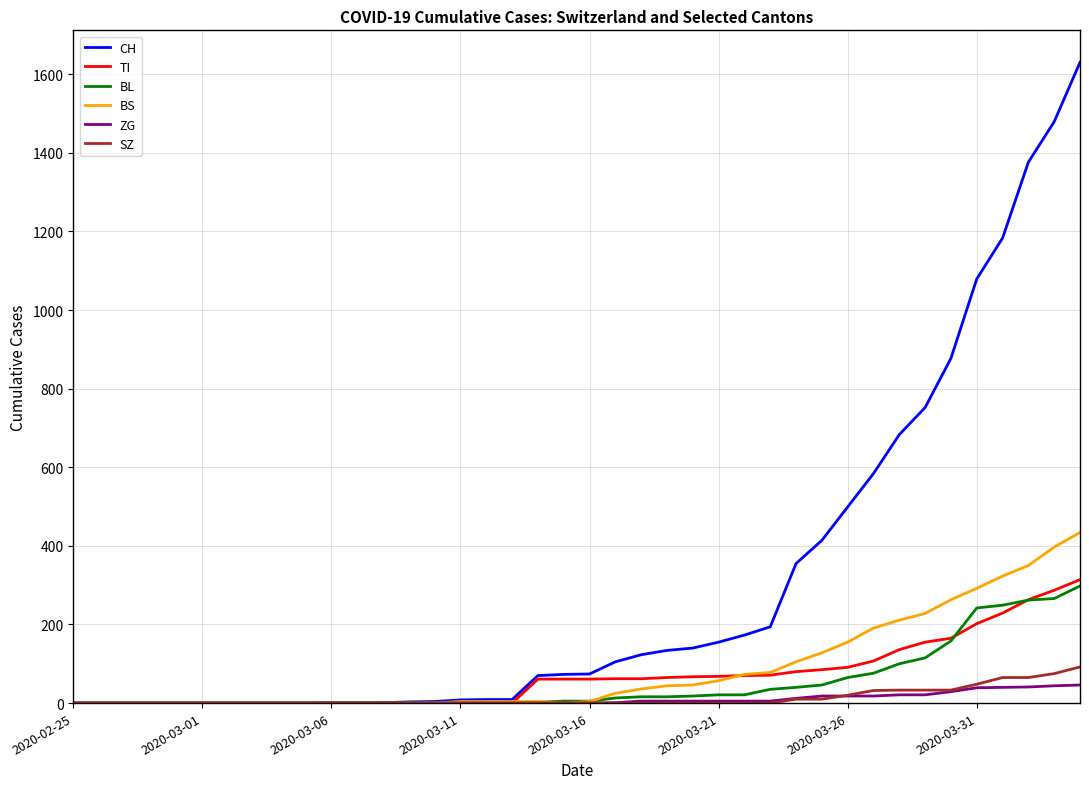

What are all the series names shown in the legend?

CH, TI, BL, BS, ZG, SZ